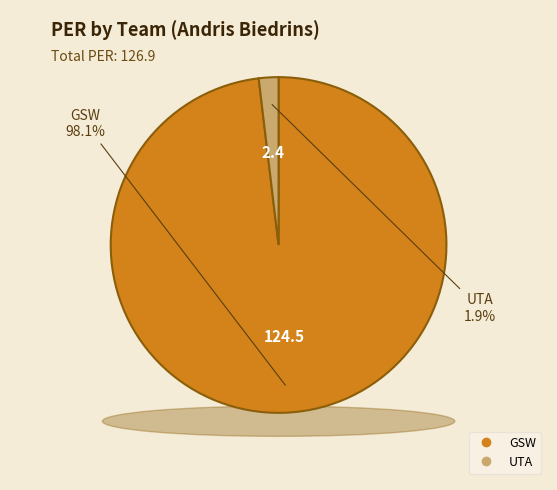

Is there a majority slice in this chart?

Yes